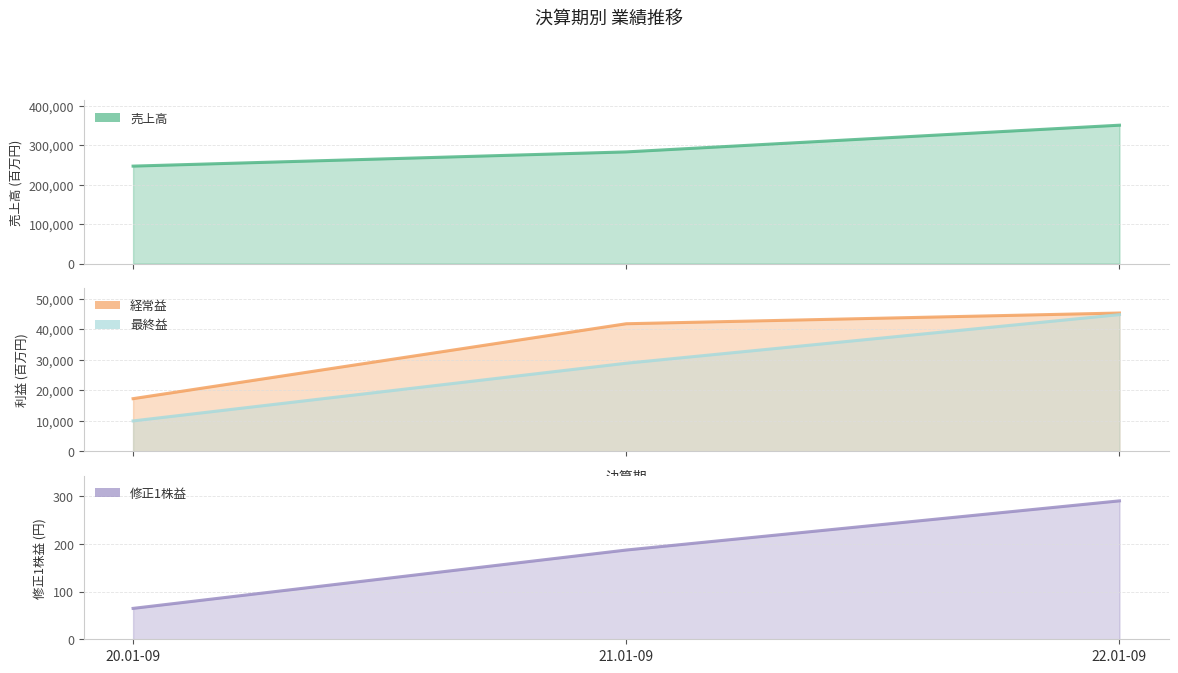

The value of 売上高 at 20.01-09 is 391687.7. True or false?

False